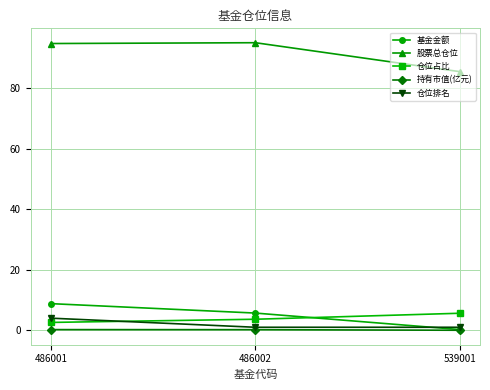

Which category has the highest value in the 基金金额 series?

486001